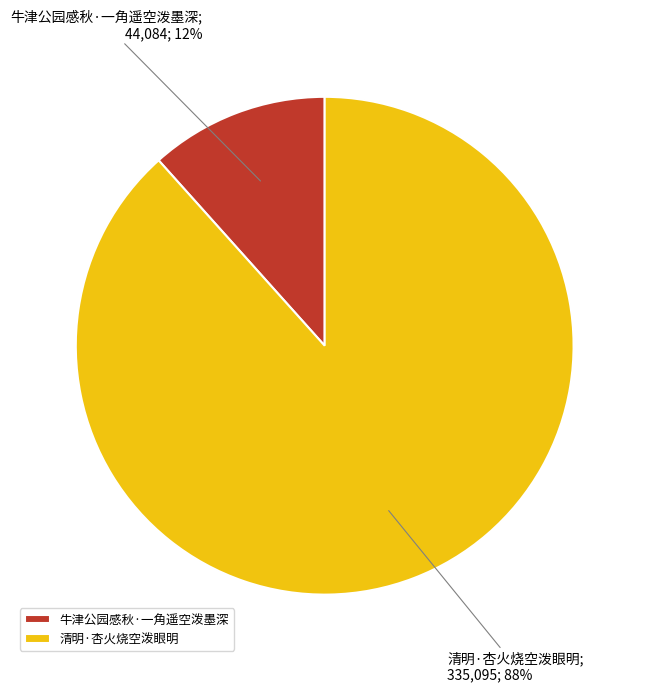

Which slice is the smallest?

牛津公园感秋·一角遥空泼墨深